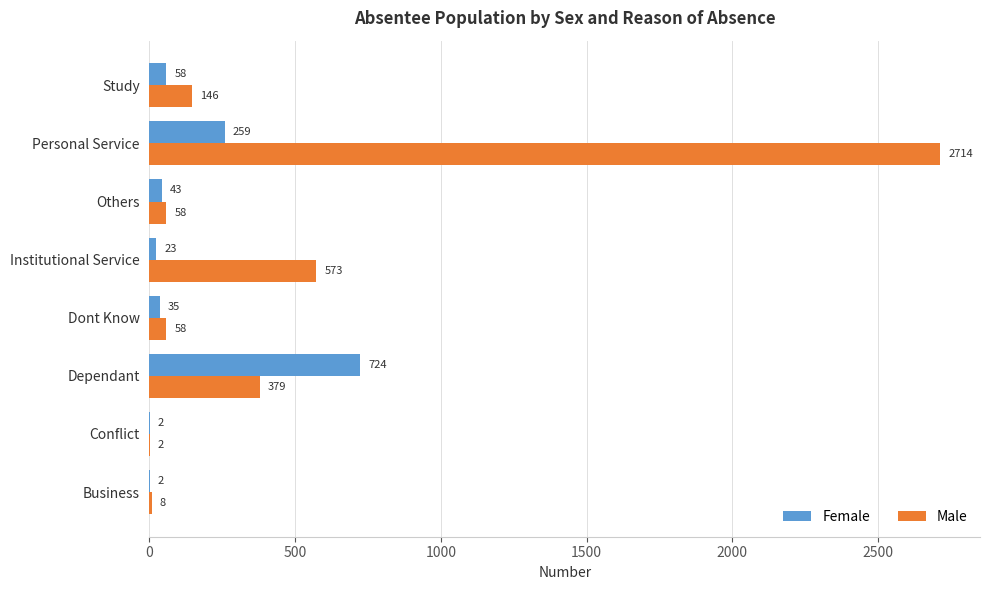

Between Conflict and Dependant, which series saw the biggest shift?

Female